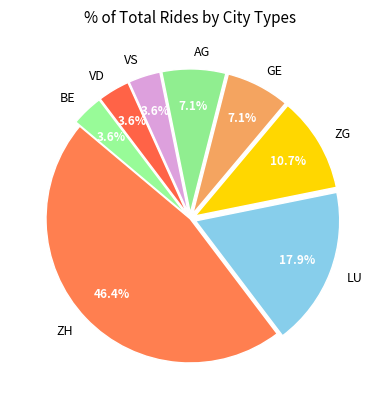

To the nearest percent, what is the average slice percentage?

12%